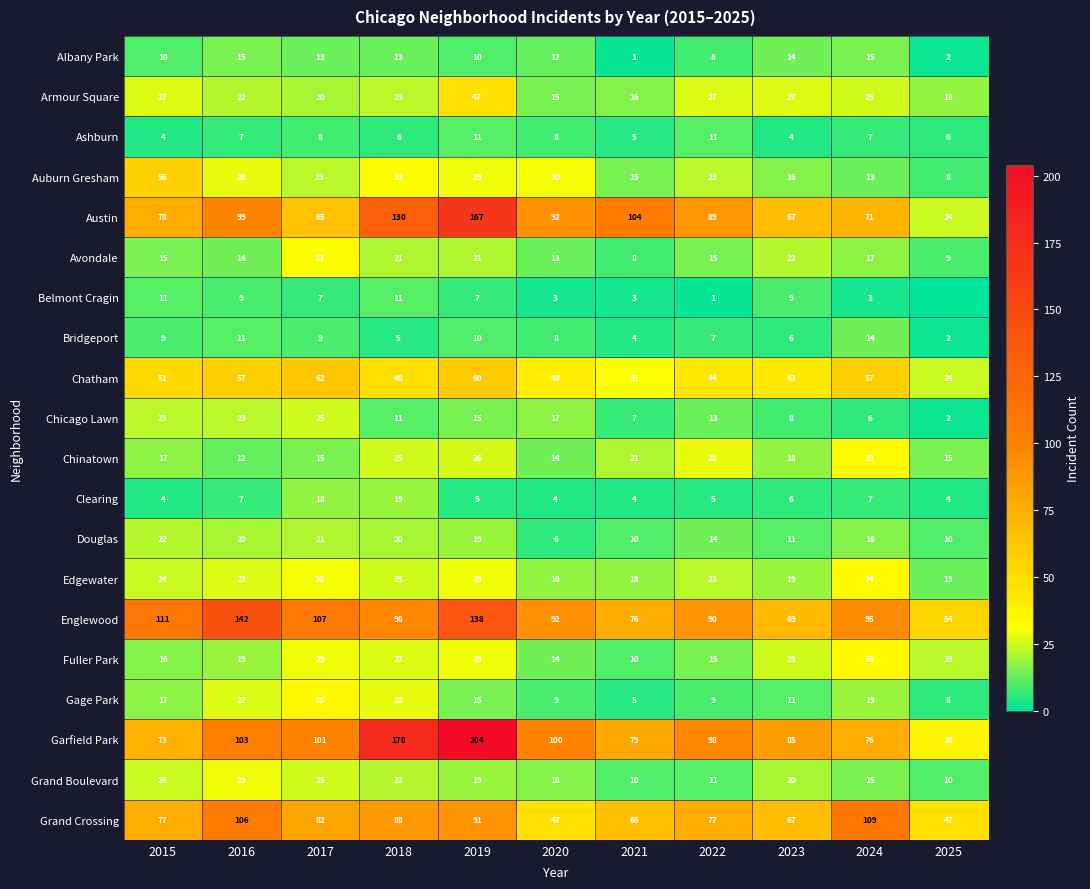

Which series changed the most between 2022 and 2023?

Austin